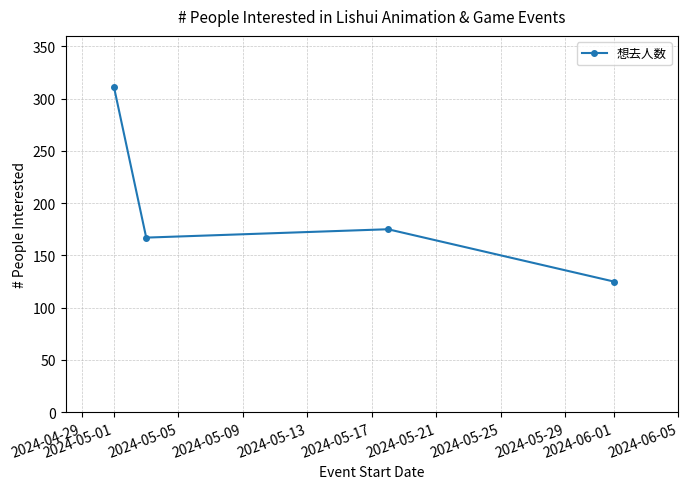

True or false: the data has more than 2 interior local peaks.

False